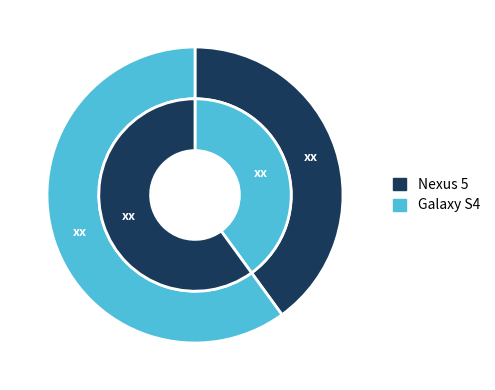

What percentage is the Nexus 5 slice, to the nearest percent?

40%